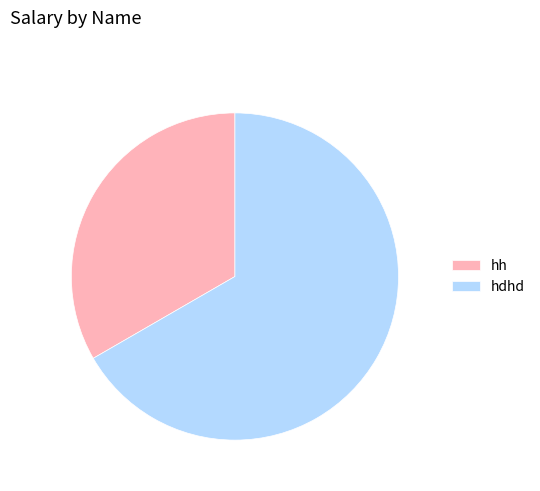

What is the largest slice in the pie chart?

hdhd